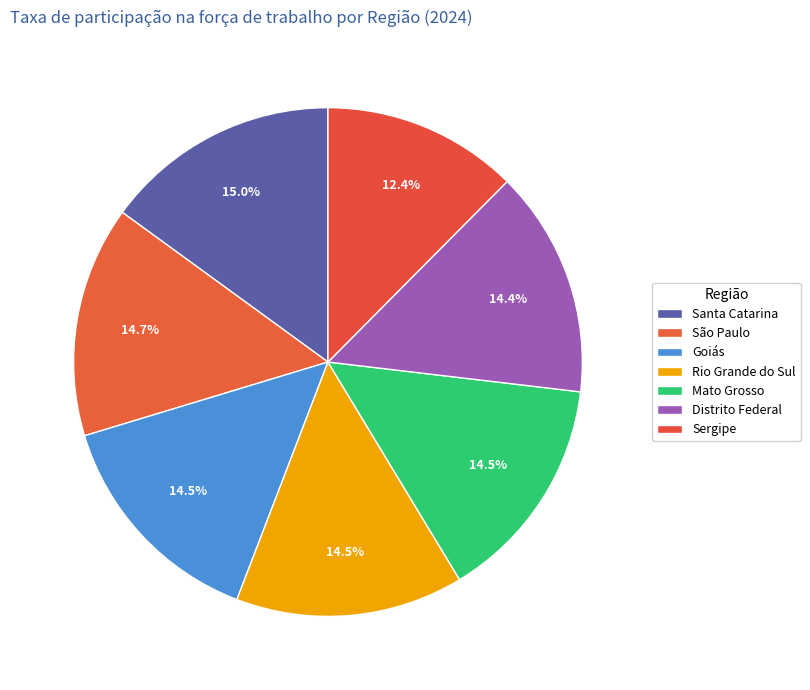

How many slices are in this pie chart?

7